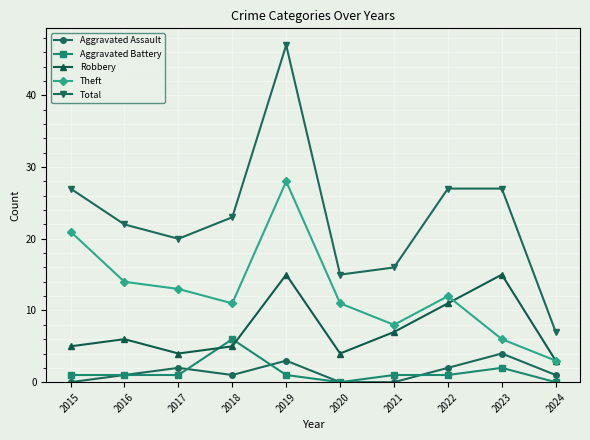

List the series in order of their peak value, lowest first.

Aggravated Assault, Aggravated Battery, Robbery, Theft, Total